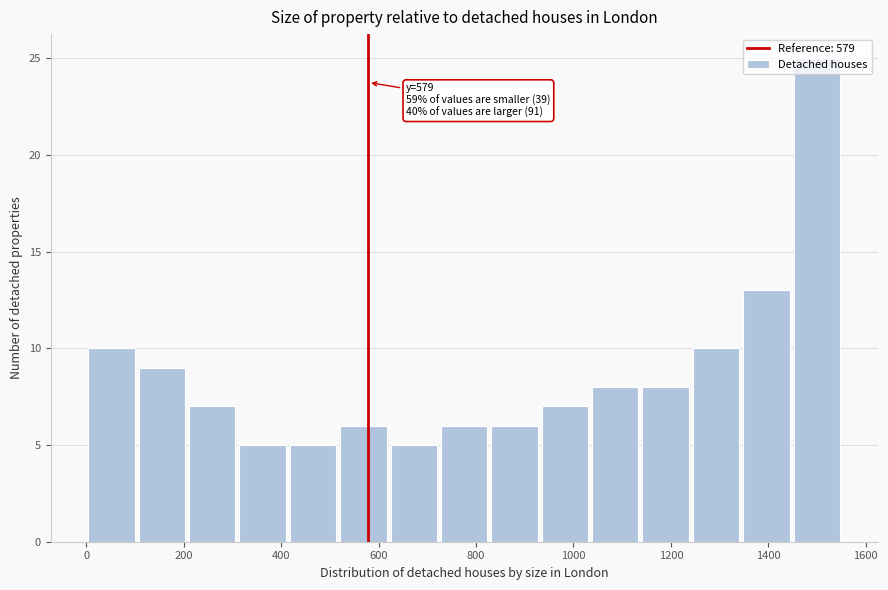

Over which range of the x-axis is the bar tallest?

1440 to 1560